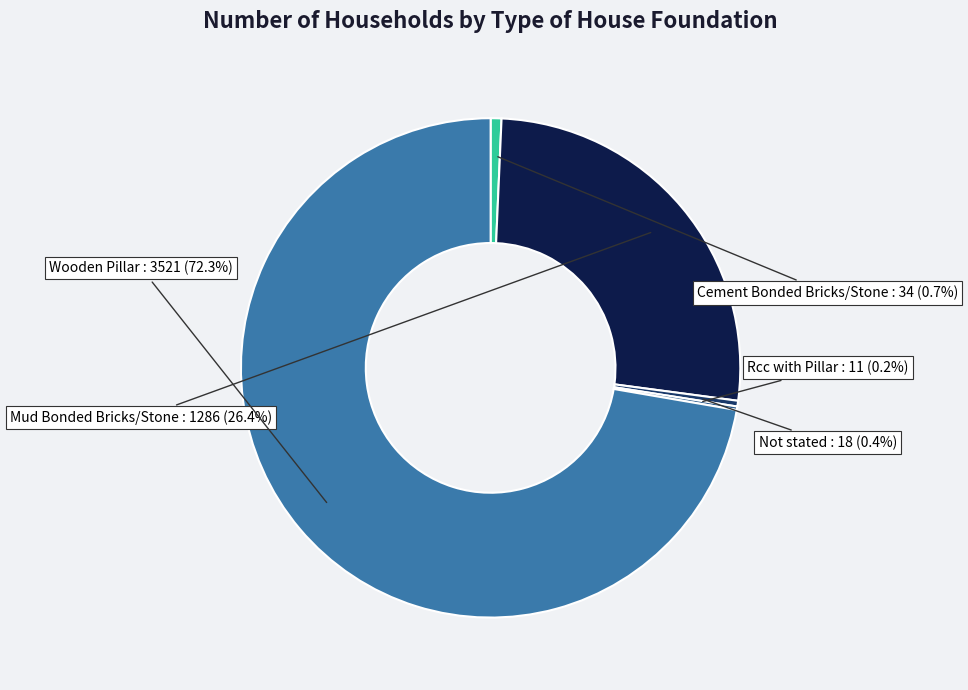

What is the total percentage of Not stated and Mud Bonded Bricks/Stone?

26.8%